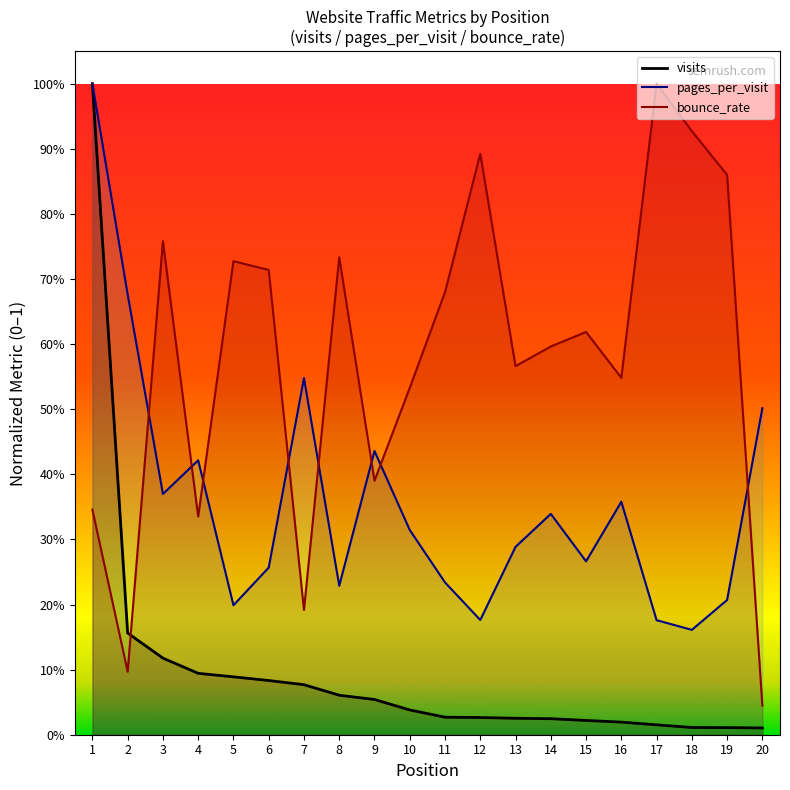

At 3, list the series in order from largest to smallest.

bounce_rate, pages_per_visit, visits